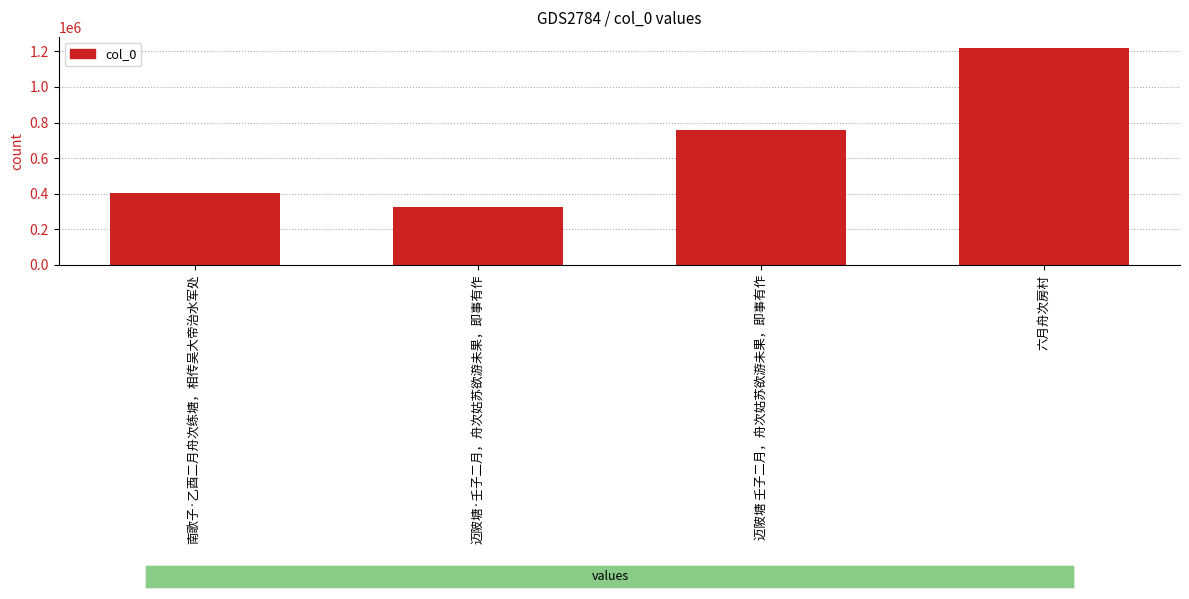

Read the value at 迈陂塘·壬子二月，舟次姑苏欲游未果，即事有作, to the nearest 50.

322450